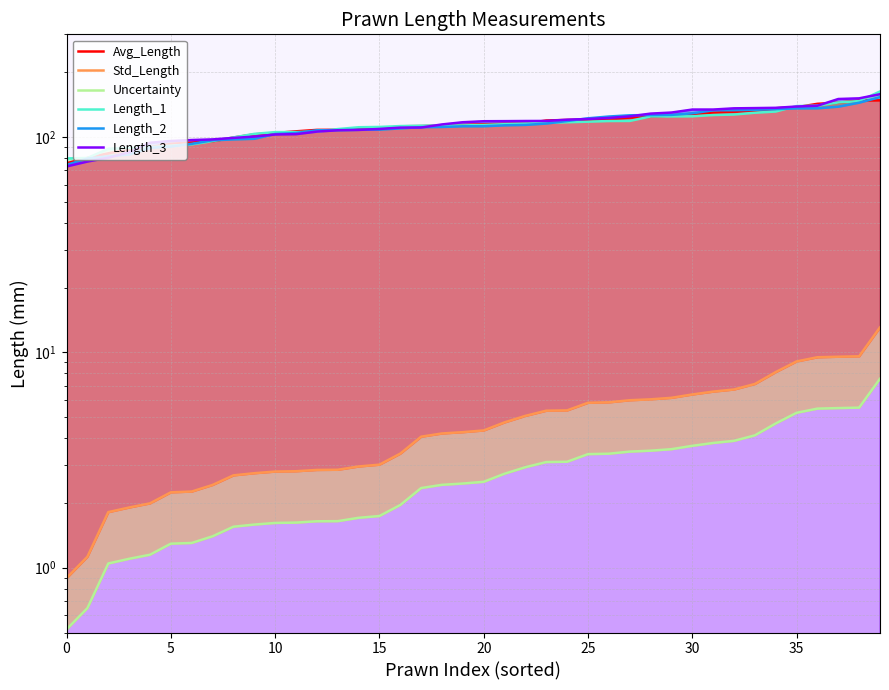

What are all the series names shown in the legend?

Avg_Length, Std_Length, Uncertainty, Length_1, Length_2, Length_3